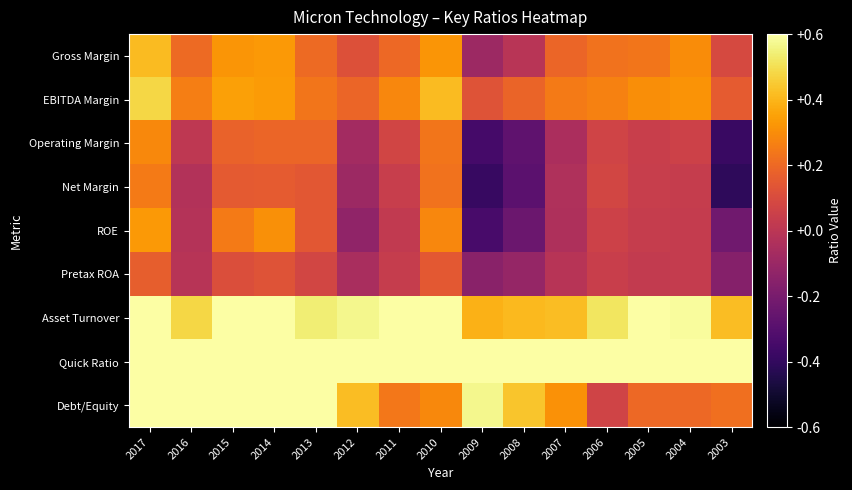

Rank the series at 2017 from highest to lowest value.

Quick Ratio, Asset Turnover, Debt/Equity, EBITDA Margin, Gross Margin, ROE, Operating Margin, Net Margin, Pretax ROA